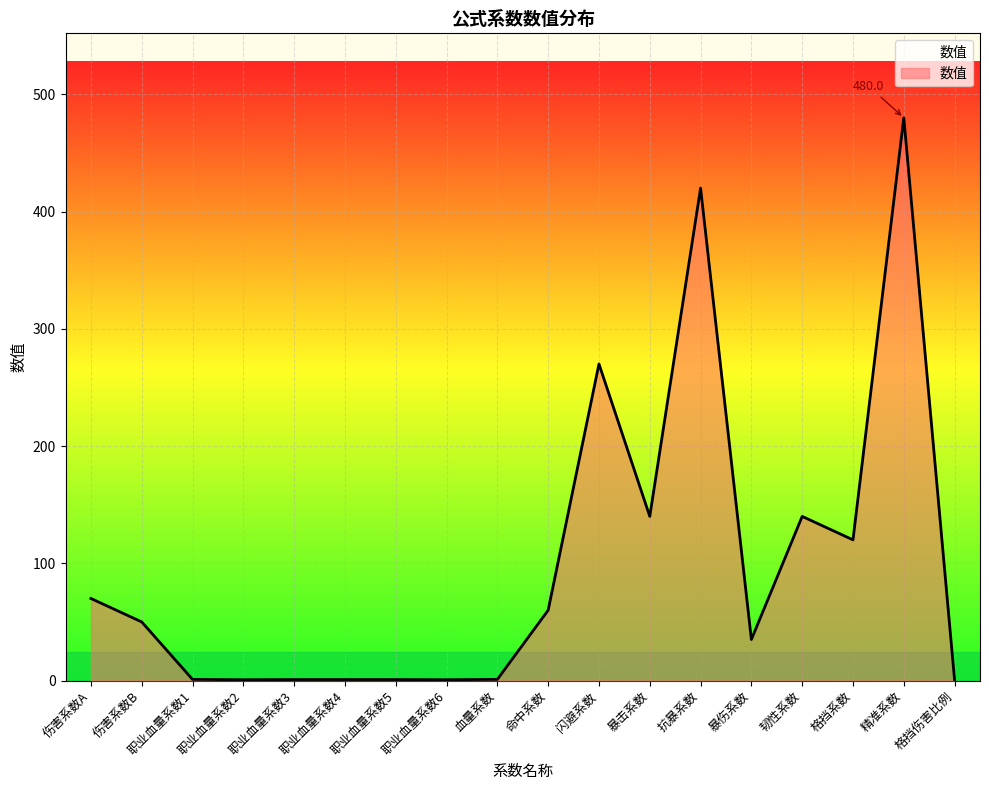

How many lines are shown in the chart?

1